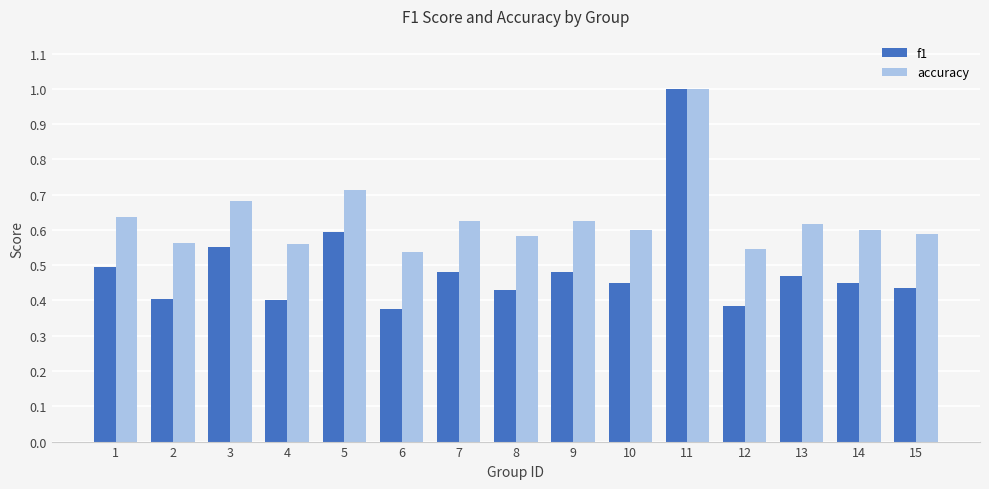

What is the total value across all series at 15?

1.0